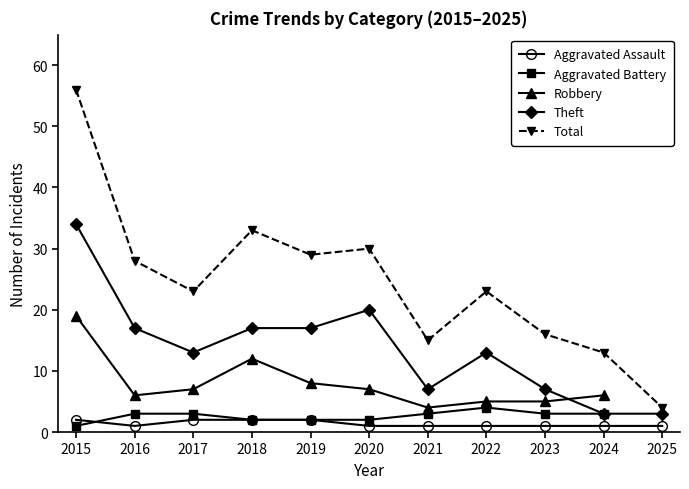

What is the spread (max minus min) of values at 2016?

27.0